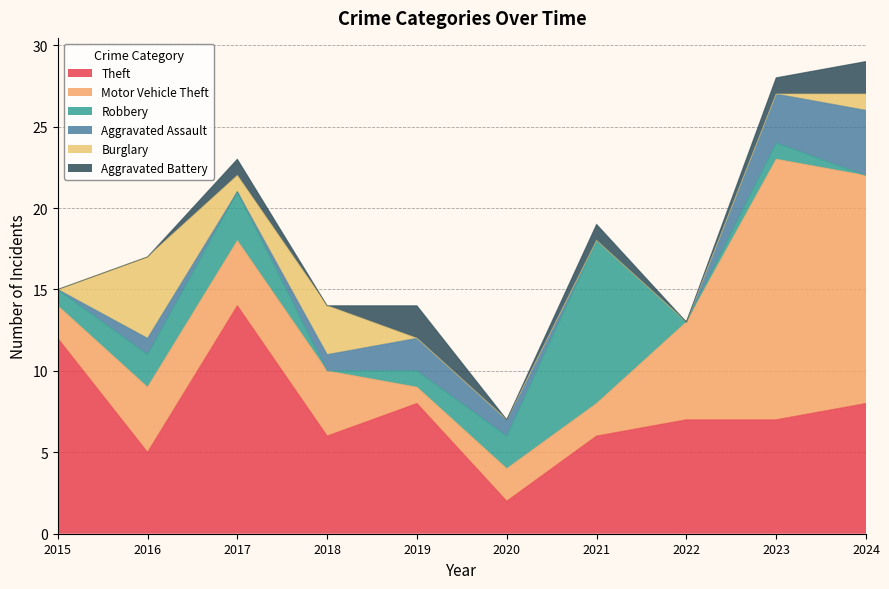

What is the difference between the maximum and second lowest values in the Robbery series?

10